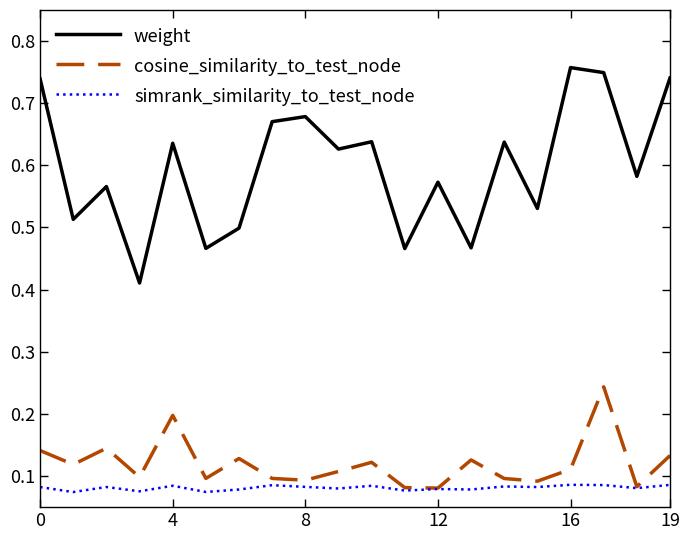

Rank the series by their maximum value, from lowest to highest.

simrank_similarity_to_test_node, cosine_similarity_to_test_node, weight